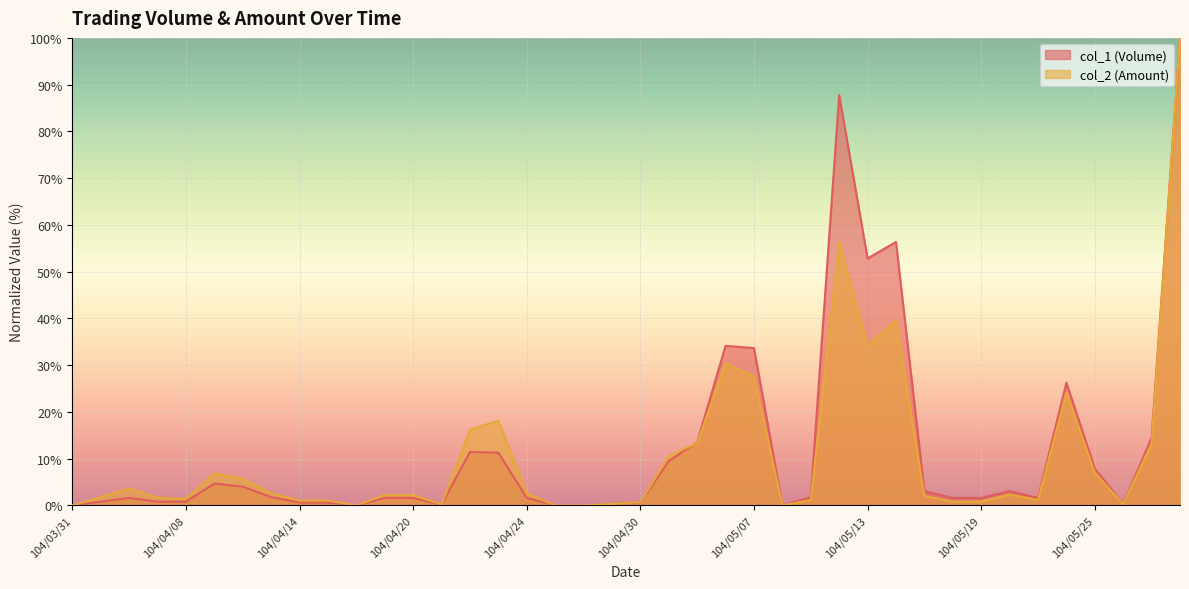

What position from the left is 104/04/16?

11